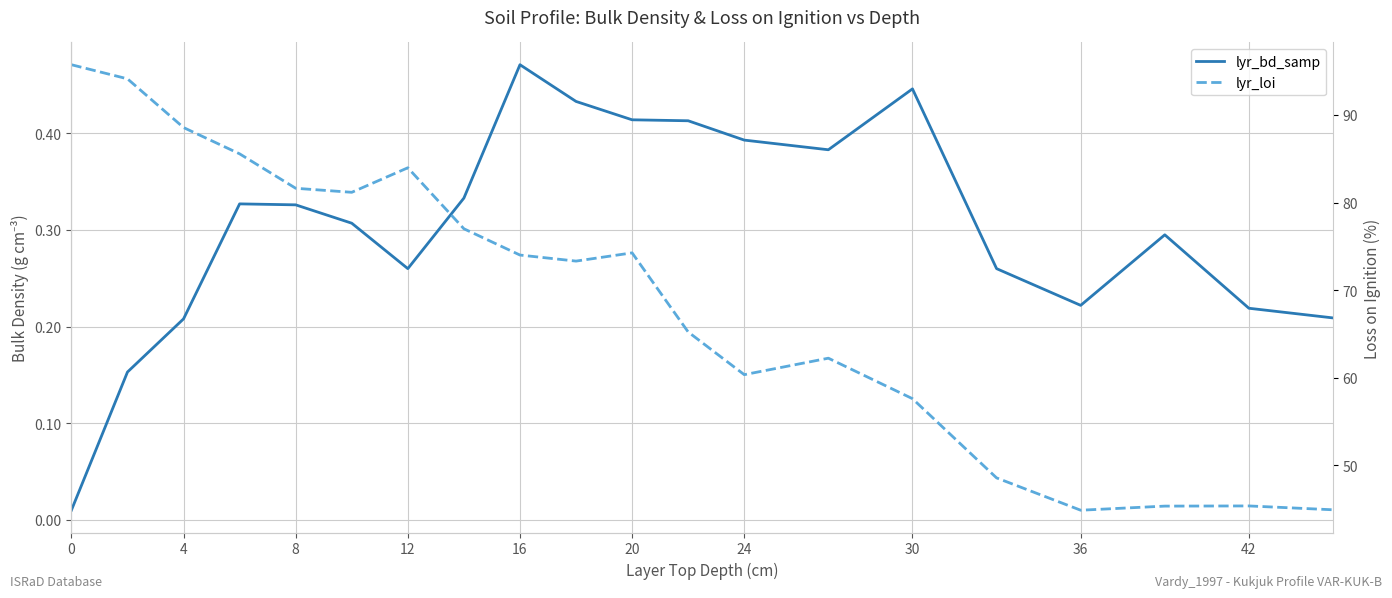

How many values in the lyr_loi series exceed 74?

10